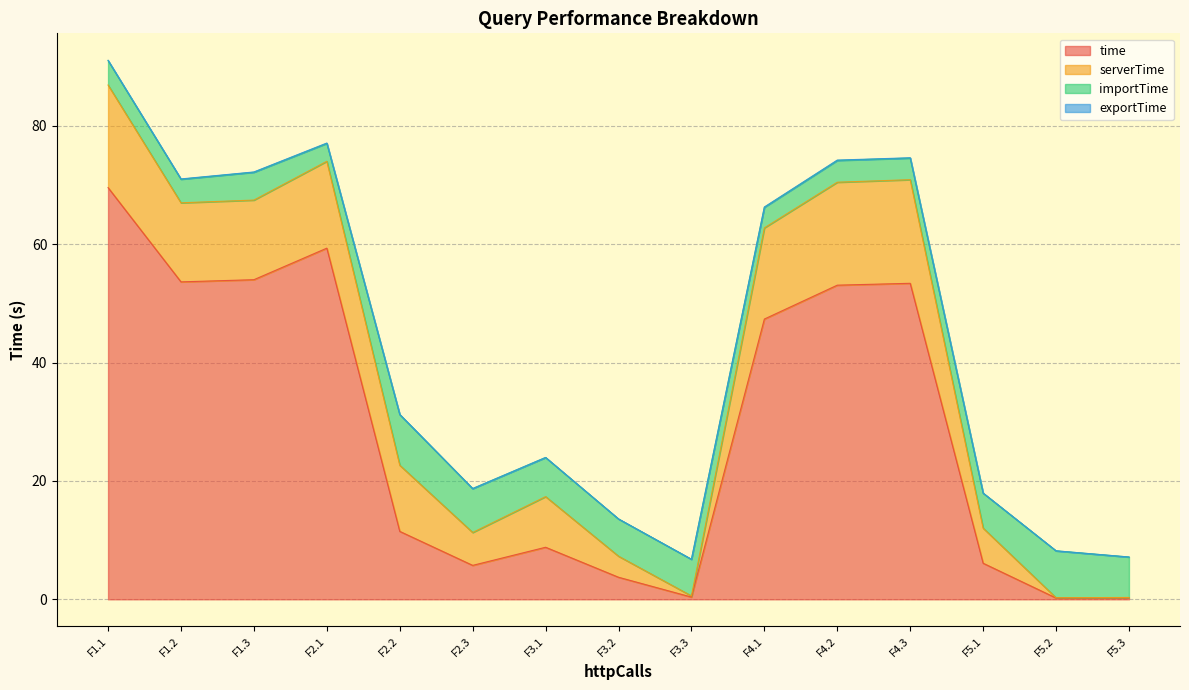

Read the time value at F2.3.

5.7